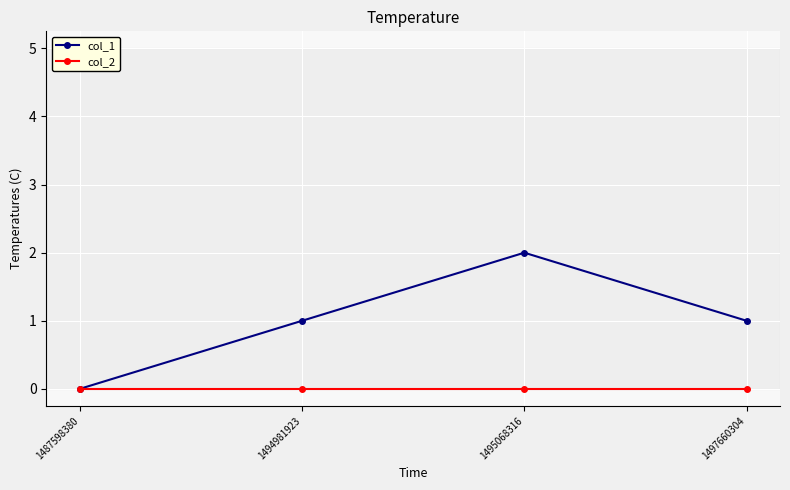

The value of col_1 at 1497660304 is 2. True or false?

False